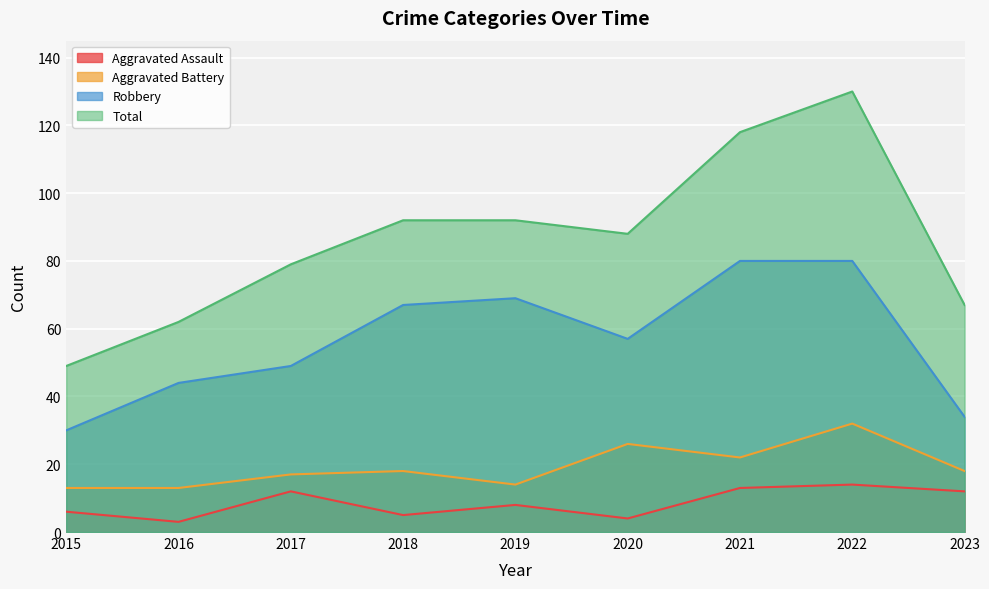

True or false: Robbery and Aggravated Battery intersect in this chart.

False